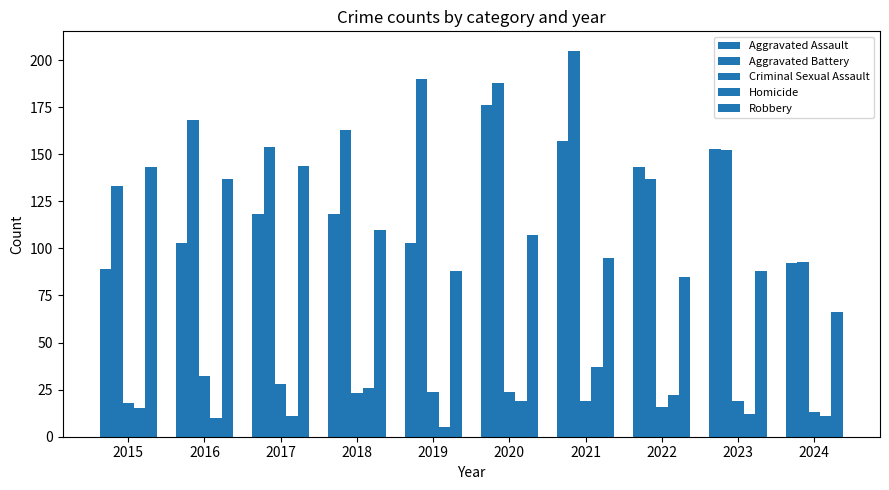

How many bars are there in each group?

5